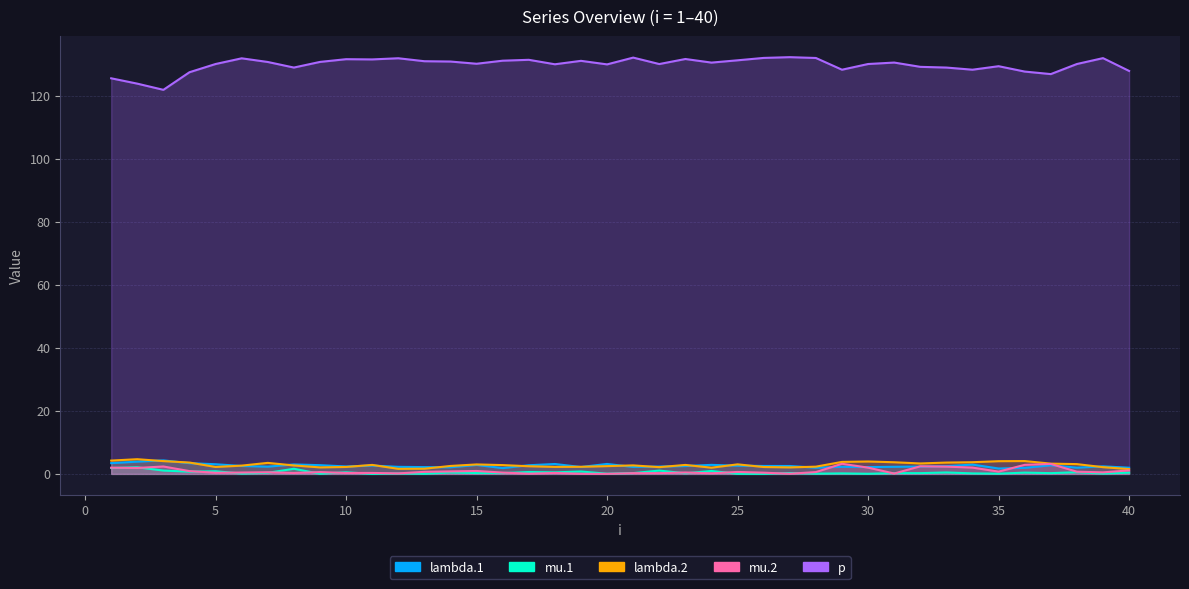

Which has a higher value, 31 or 11?

11